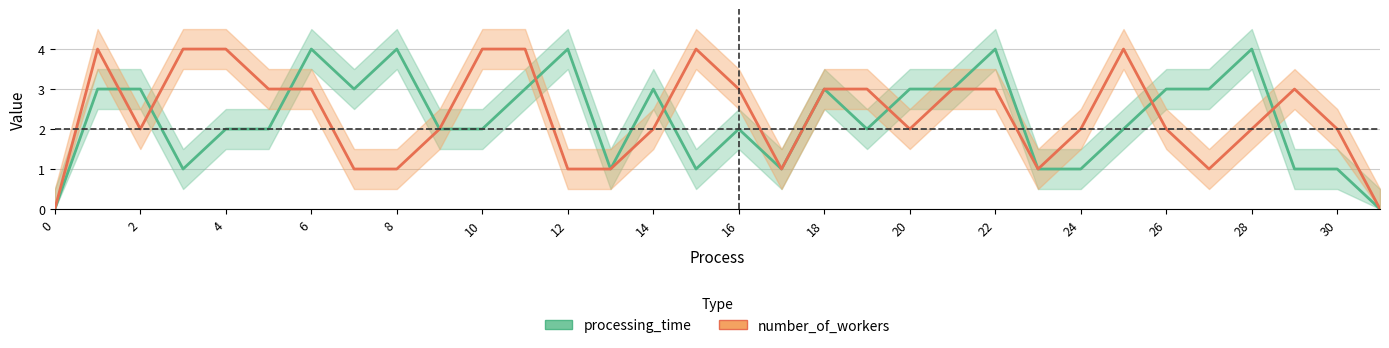

What are all the series names shown in the legend?

processing_time, number_of_workers